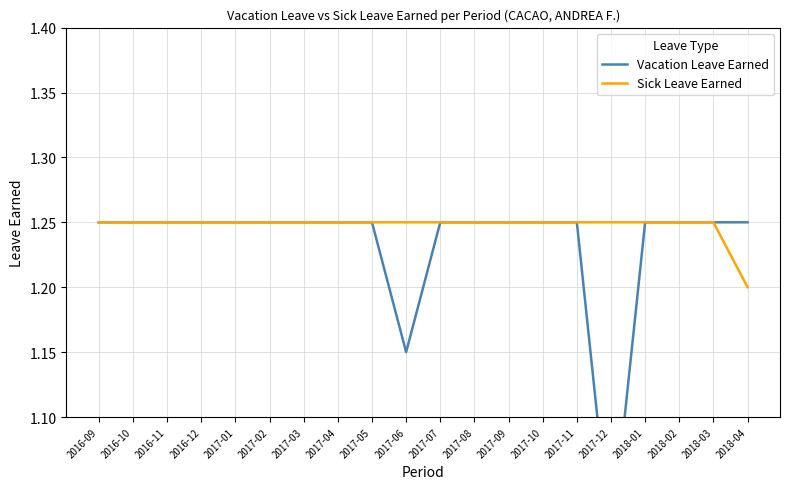

What is the difference between the second highest and minimum values in the Vacation Leave Earned series?

0.2